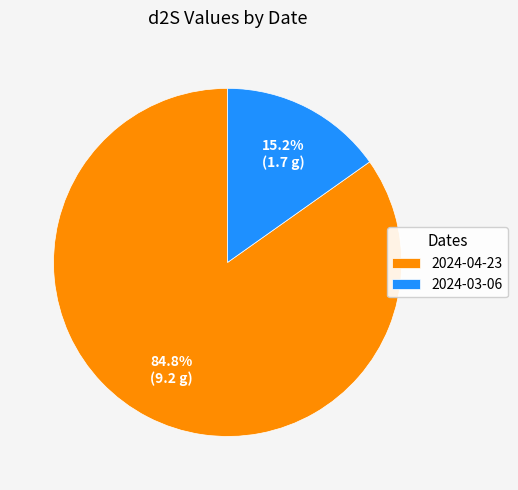

Do 2024-03-06 and 2024-04-23 together represent more than half of the pie?

Yes